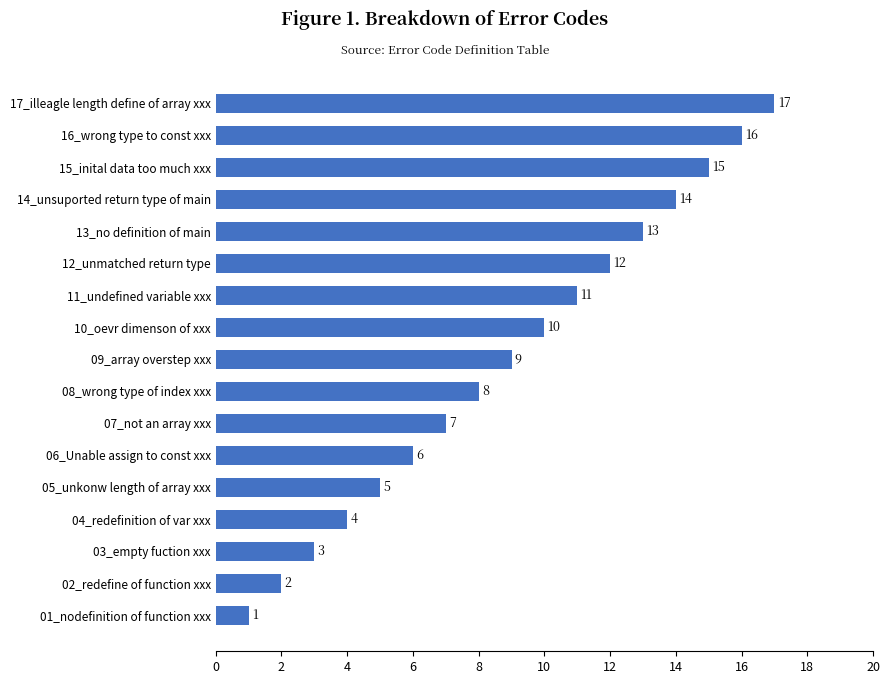

Which has a higher value, 13_no definition of main or 04_redefinition of var xxx?

13_no definition of main